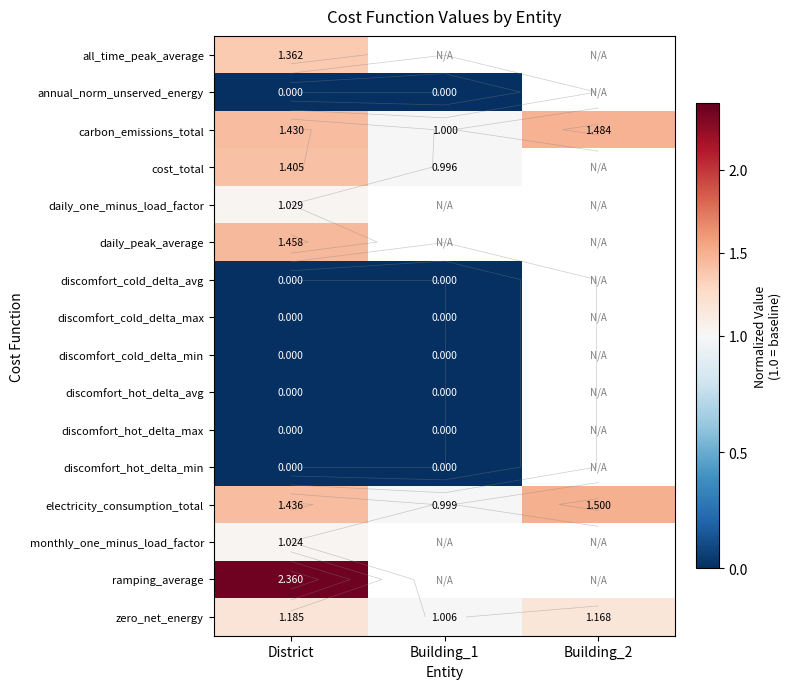

Which category has the lowest value in the daily_peak_average series?

District